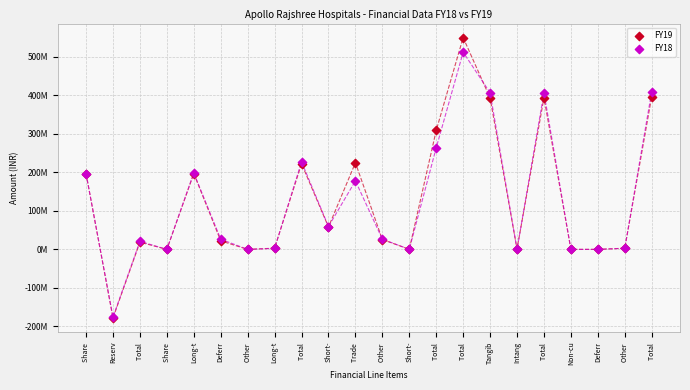

What are all the series names shown in the legend?

FY19, FY18